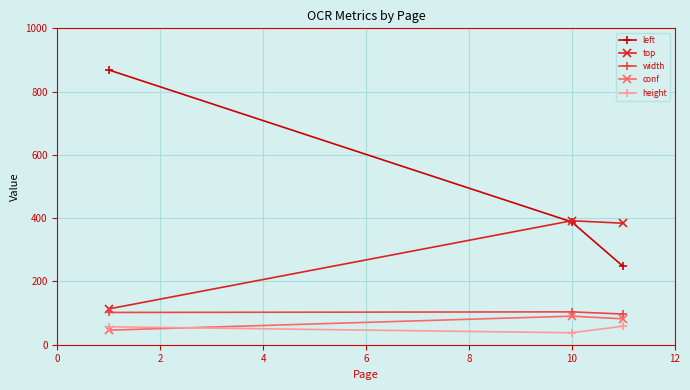

Which series has the widest spread of values?

left